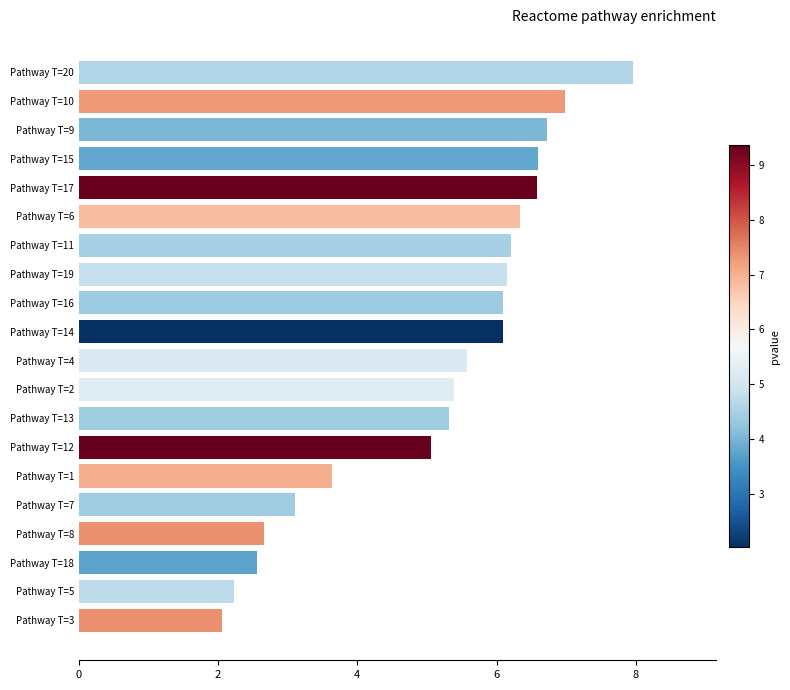

What is the difference between the maximum and minimum values?

5.9